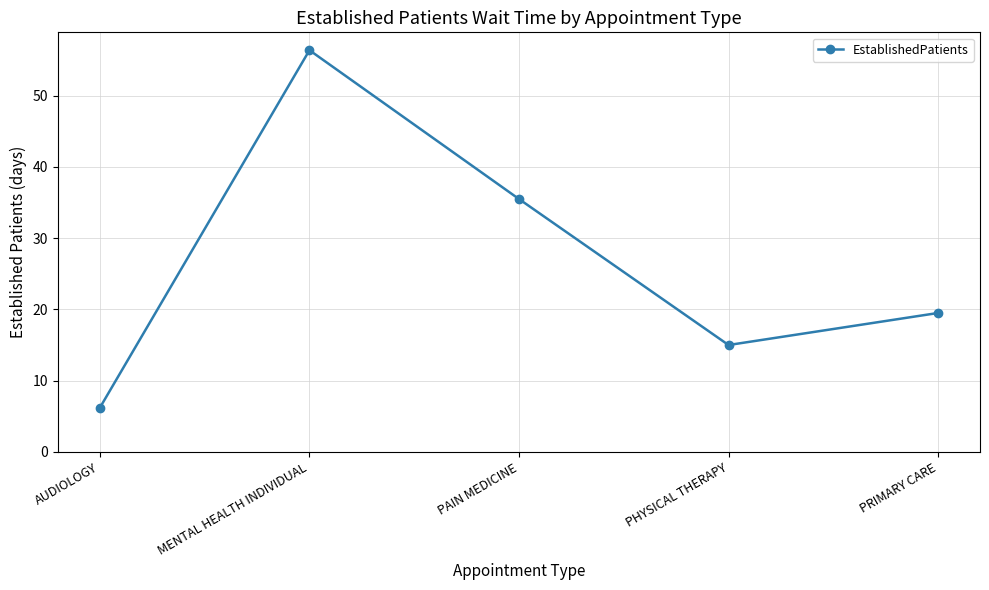

Which category has the lowest value across all series?

AUDIOLOGY